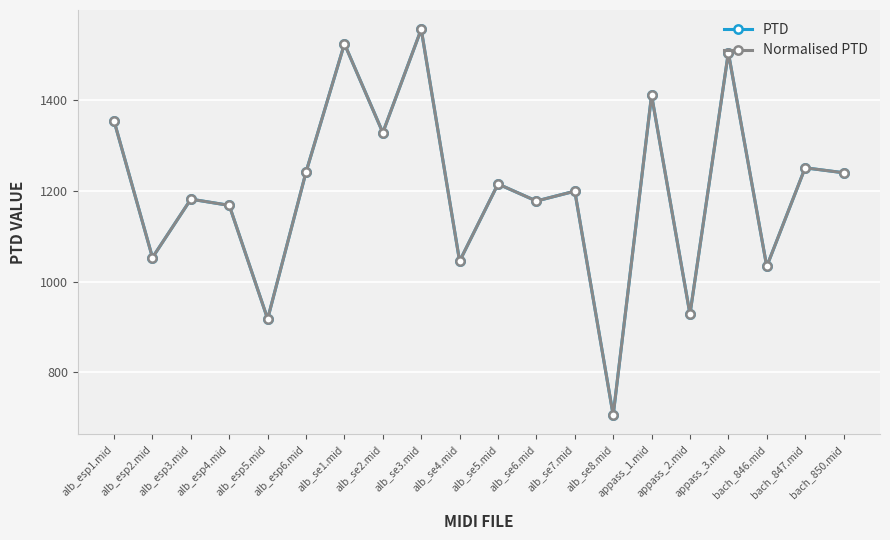

What is the difference between the maximum and minimum values in the PTD series?

850.3